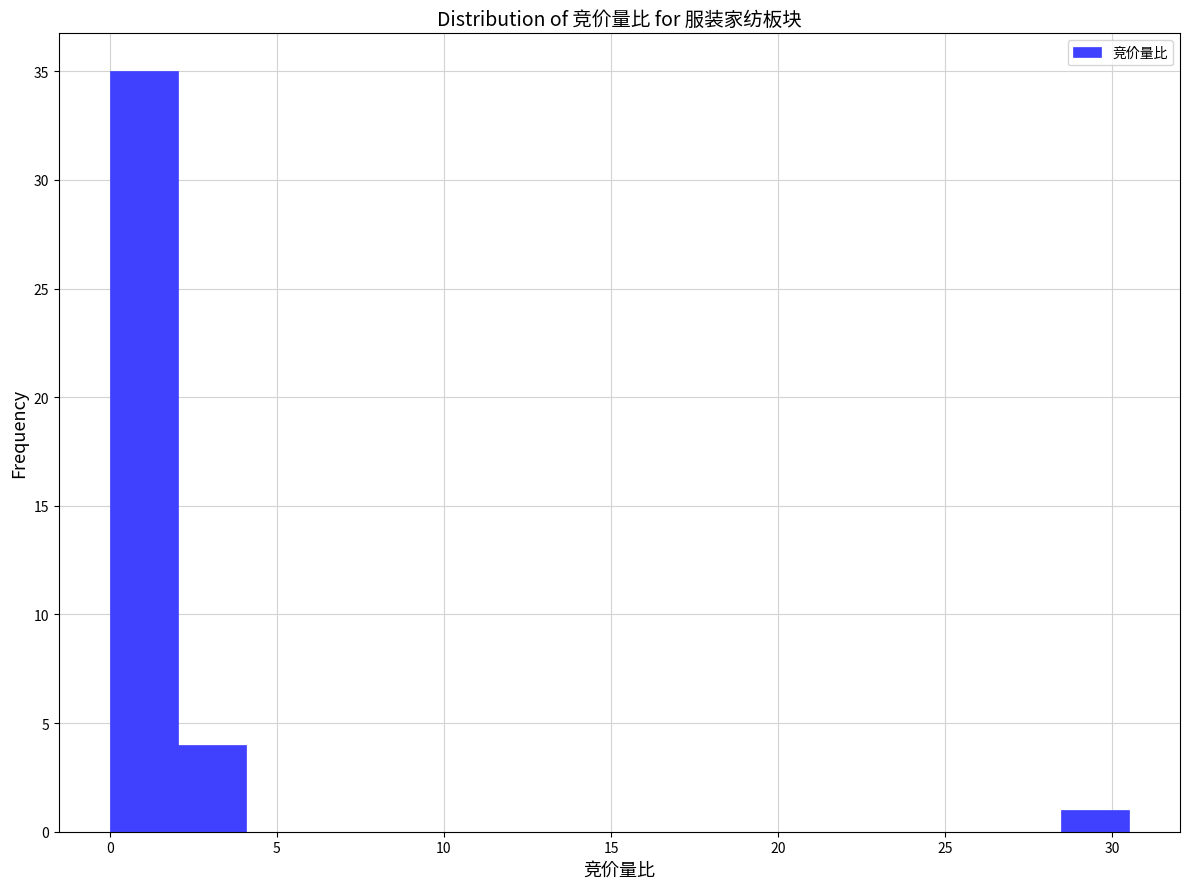

Over which range of the x-axis is the bar tallest?

0.0 to 2.0